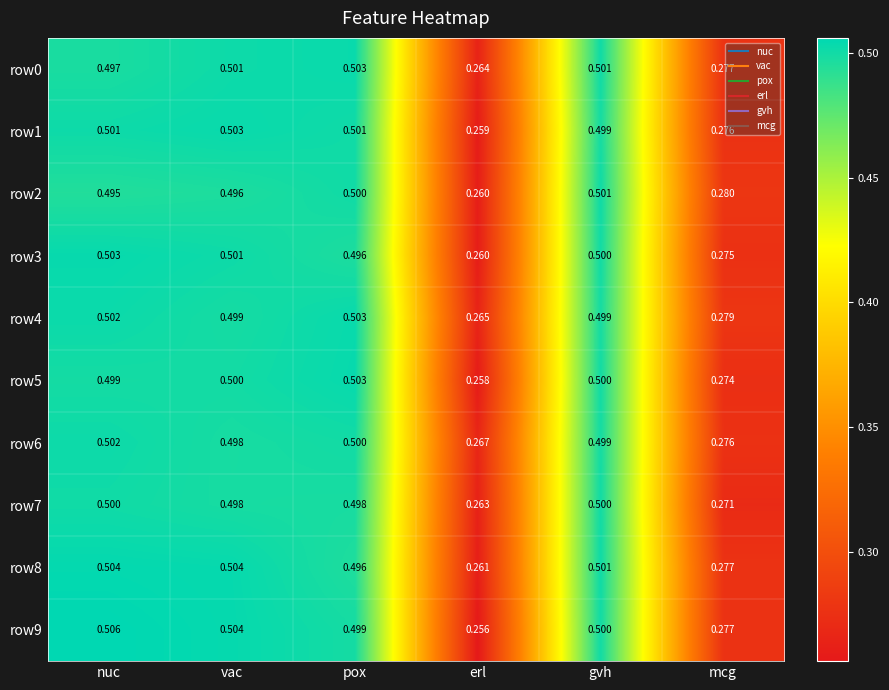

At how many categories does at least one series exceed 0?

6